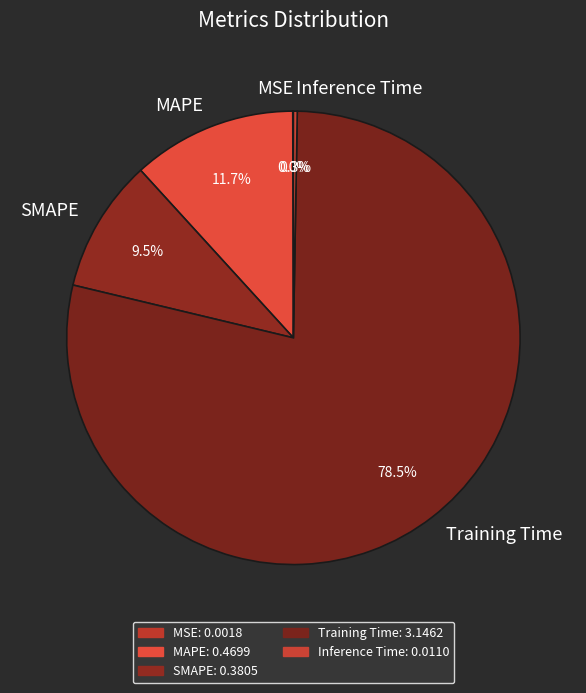

Which category has the biggest portion of the pie?

Training Time